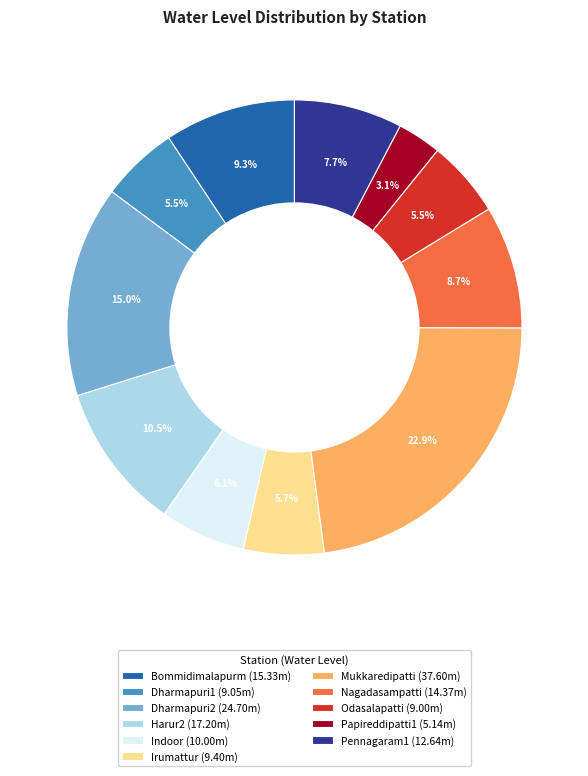

Does Nagadasampatti account for over 50% of the chart?

No